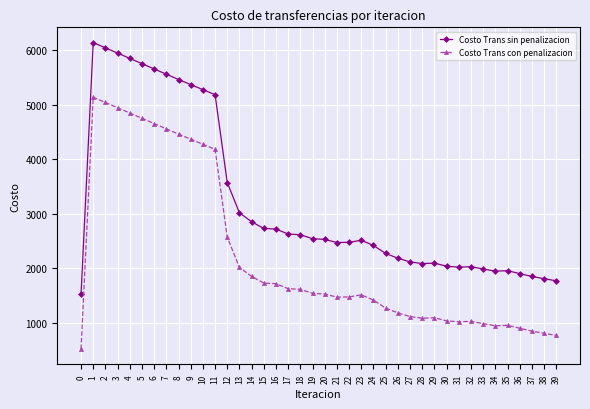

What is the minimum value for Costo Trans sin penalizacion?

1516.5